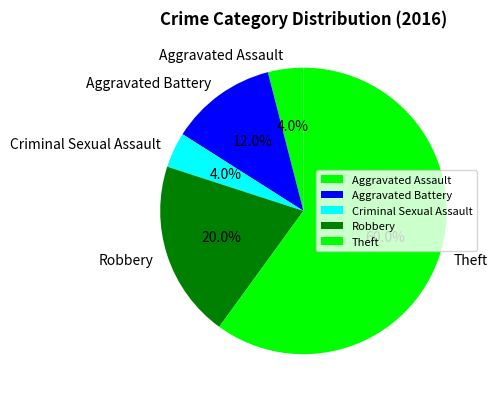

True or false: Aggravated Battery accounts for 18% of the total.

False